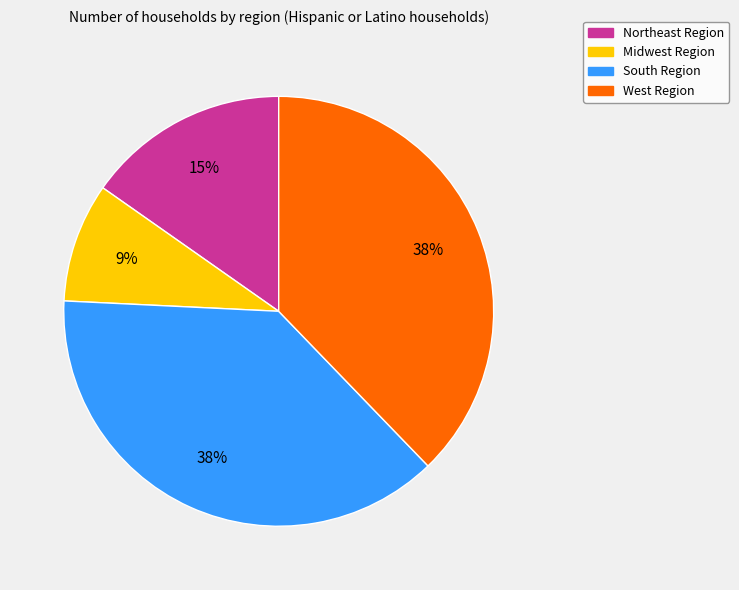

Approximately how many times larger is the value at South Region compared to Northeast Region?

2.5